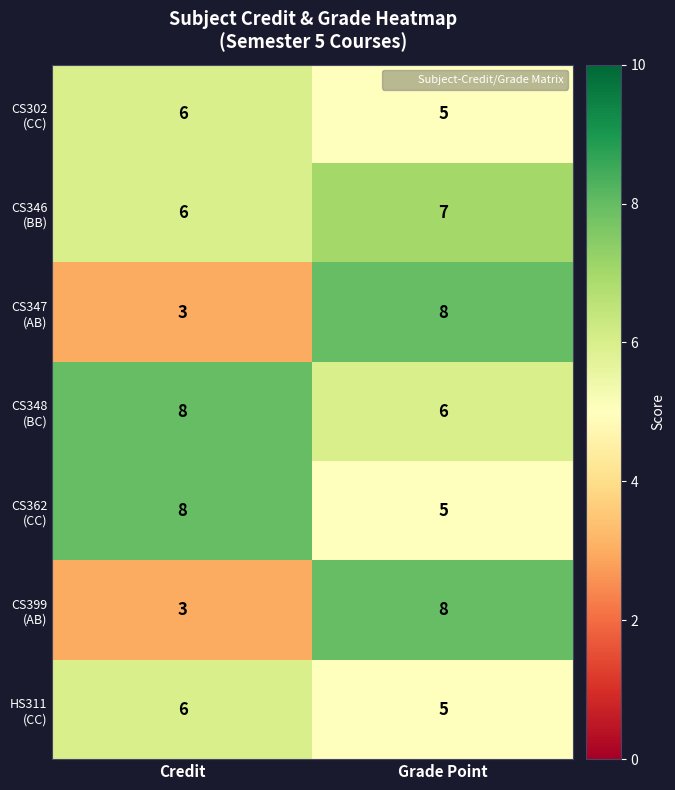

What is the spread (max minus min) of values at Grade Point?

3